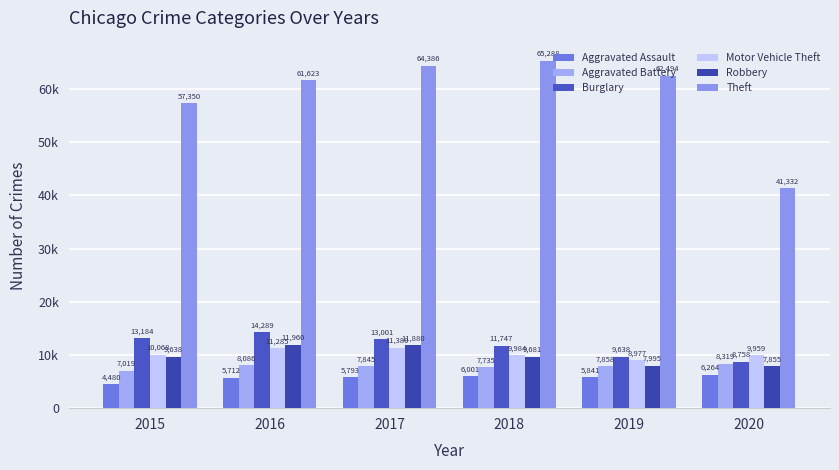

Is it true that Burglary equals 9638 at 2019?

True